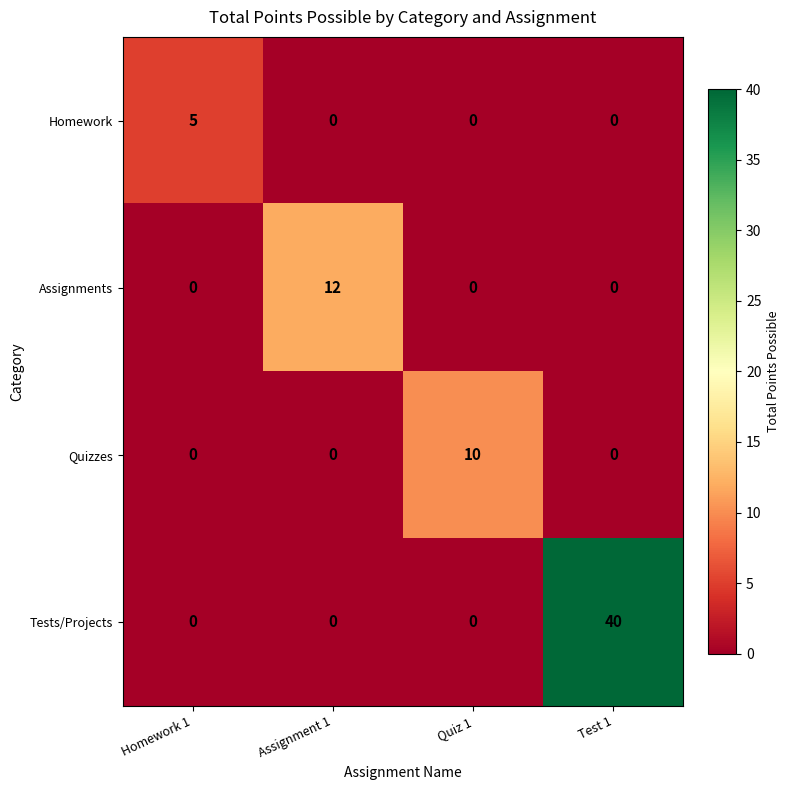

Count the number of categories in the chart.

4